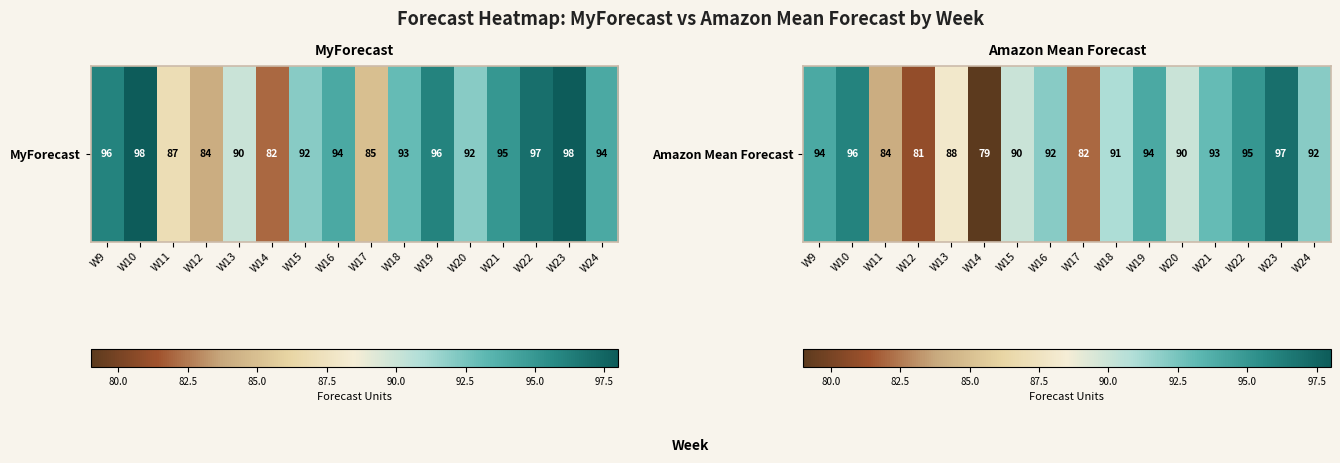

At which category does the chart reach its peak across all series?

W23